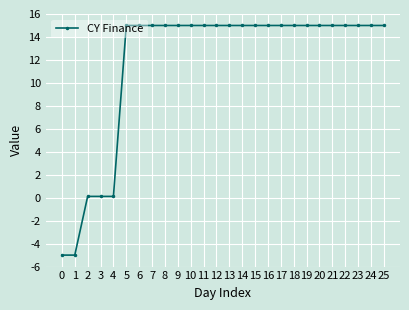

Approximately how many times larger is the value at 11 compared to 19?

1.0